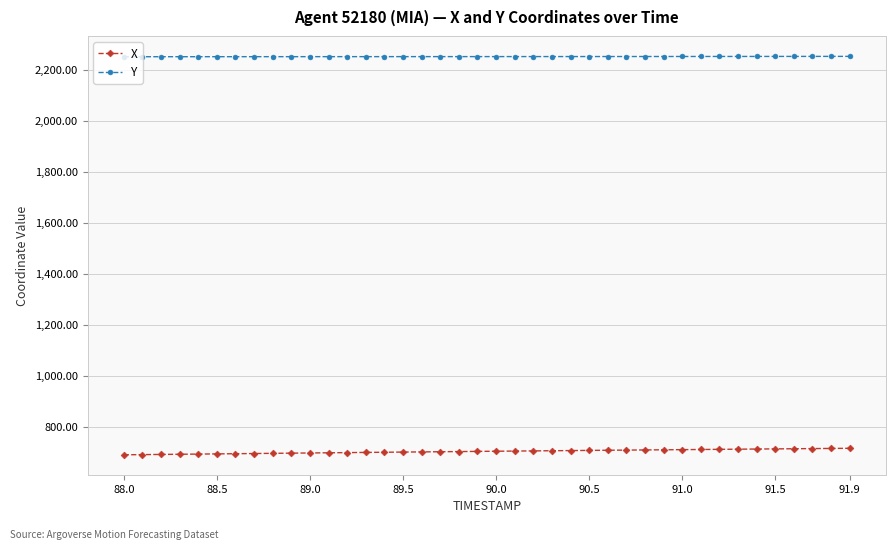

How many series are shown in this chart?

2